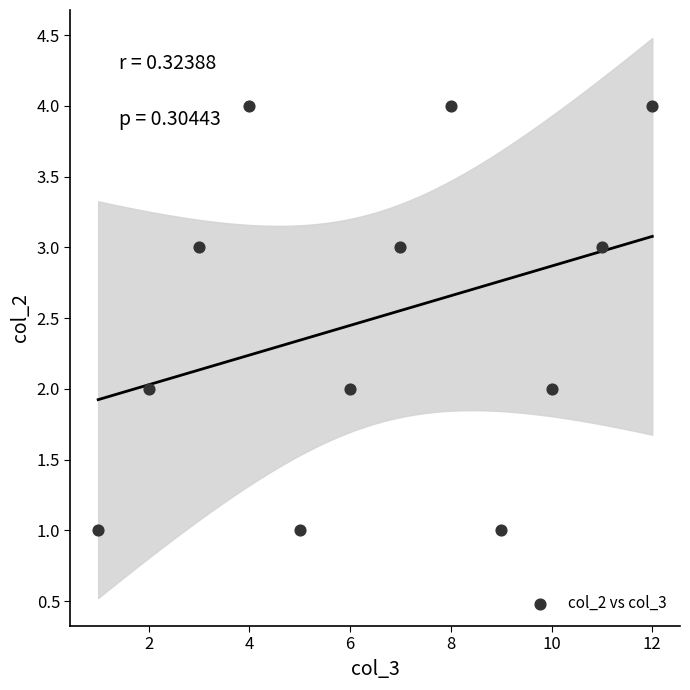

What is the average X value?

6